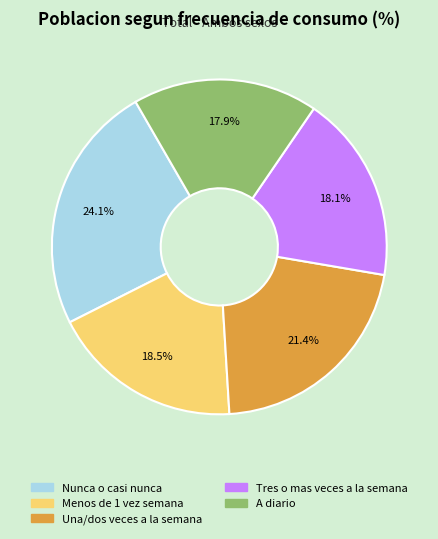

To the nearest percent, what portion does A diario represent?

18%